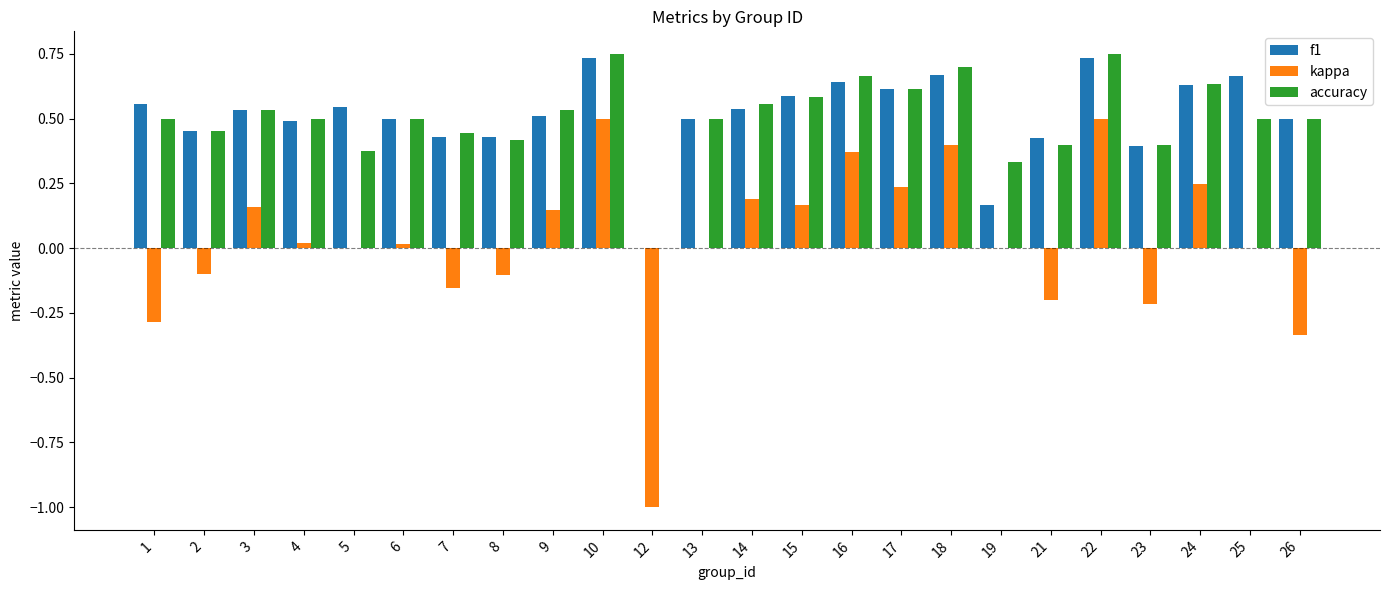

Is the value of accuracy at 23 greater than the value of f1 at 22?

No